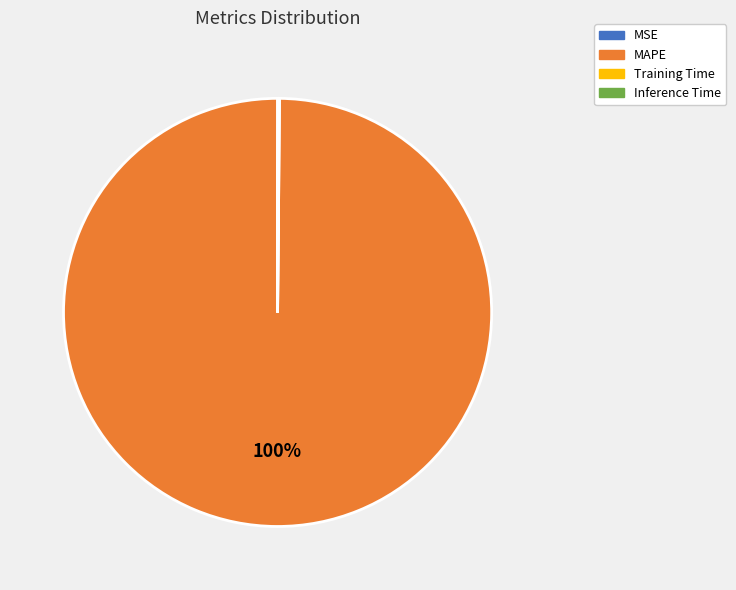

What is the largest slice in the pie chart?

MAPE